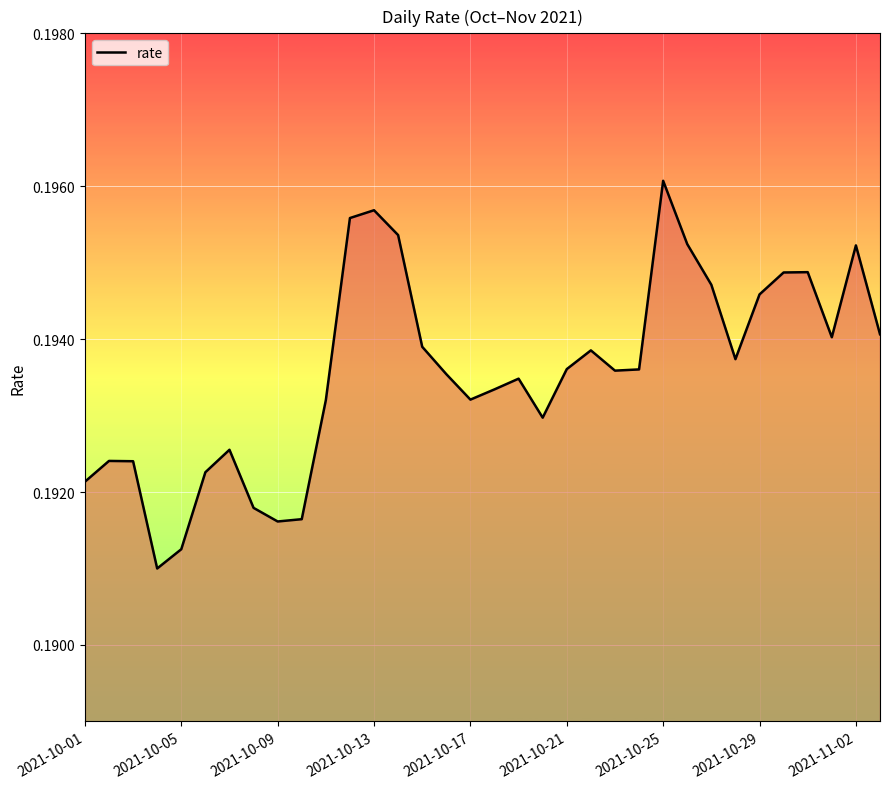

How many lines are shown in the chart?

1